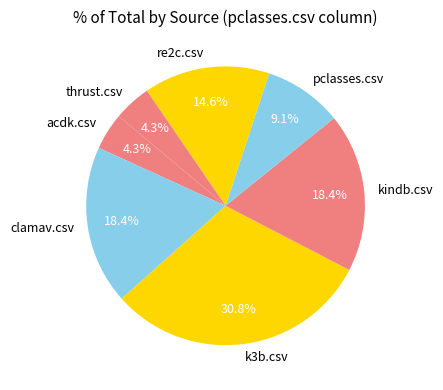

Count the number of slices in the pie.

7